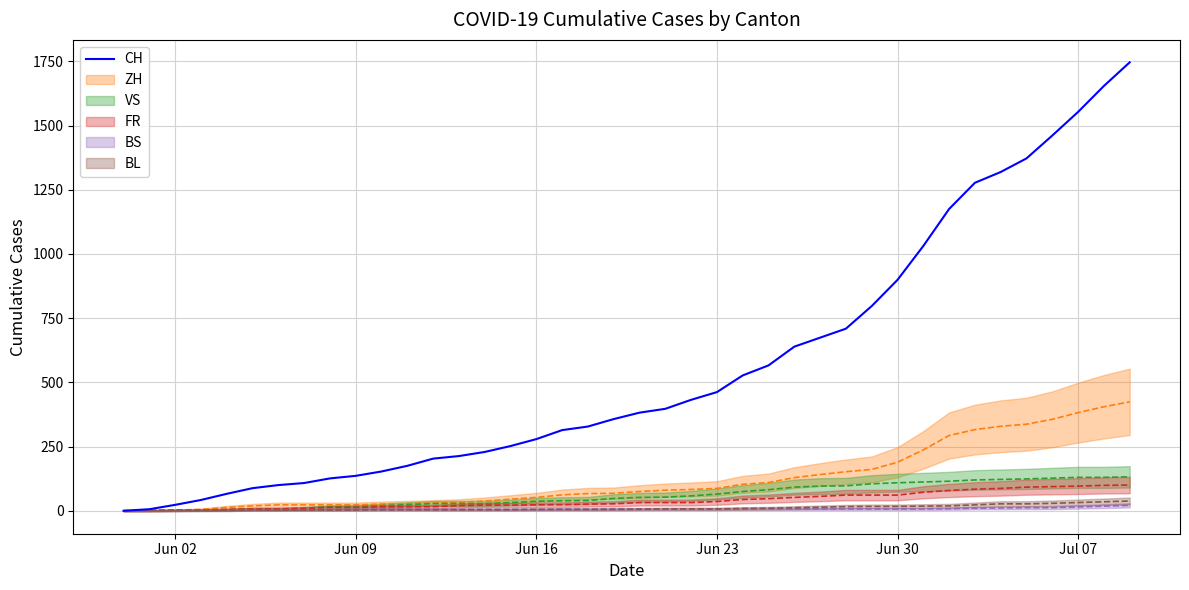

What is the difference between the maximum and second lowest values?

1740